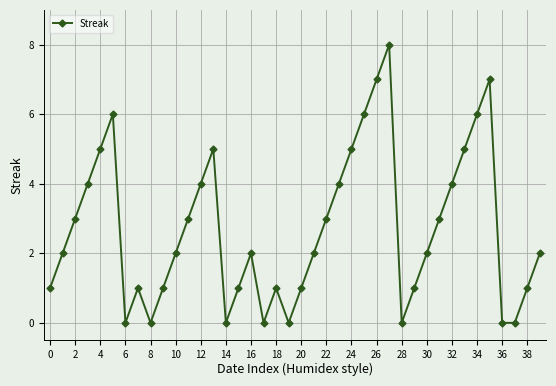

What is the difference between the maximum and second lowest values?

8